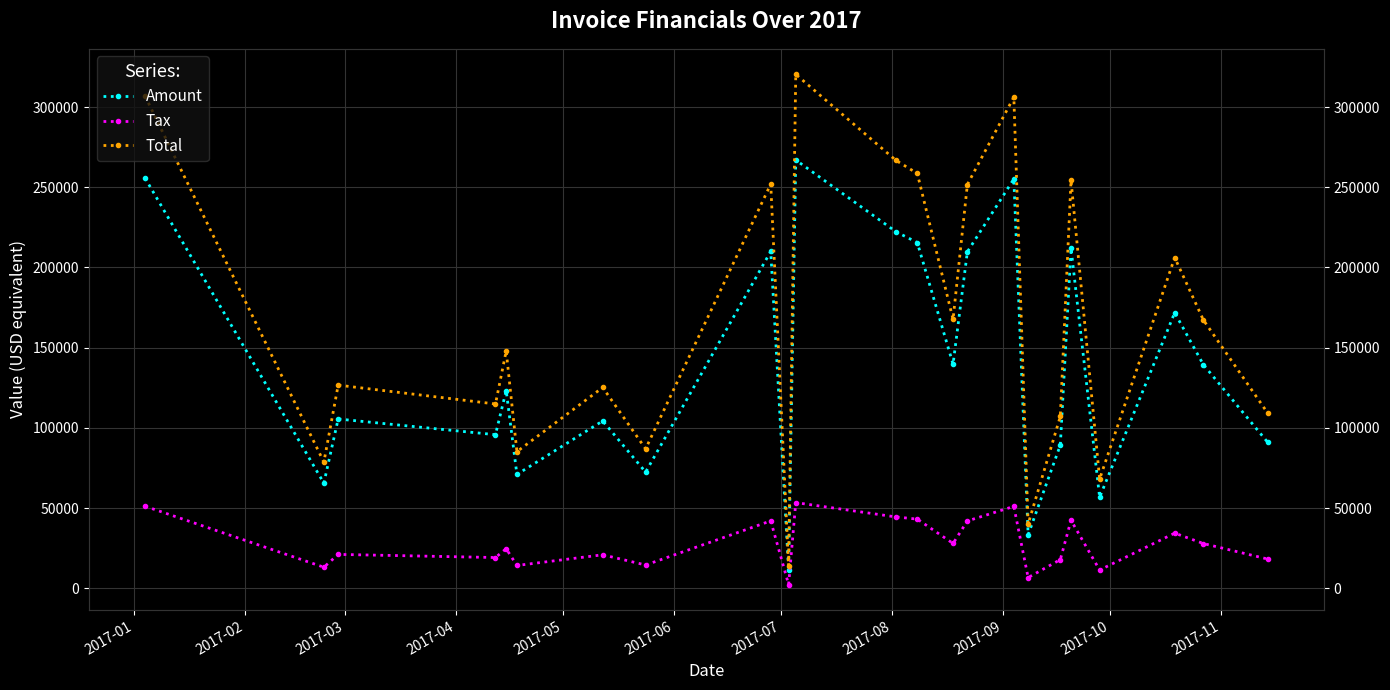

How many interior local peaks does the Tax series have?

8